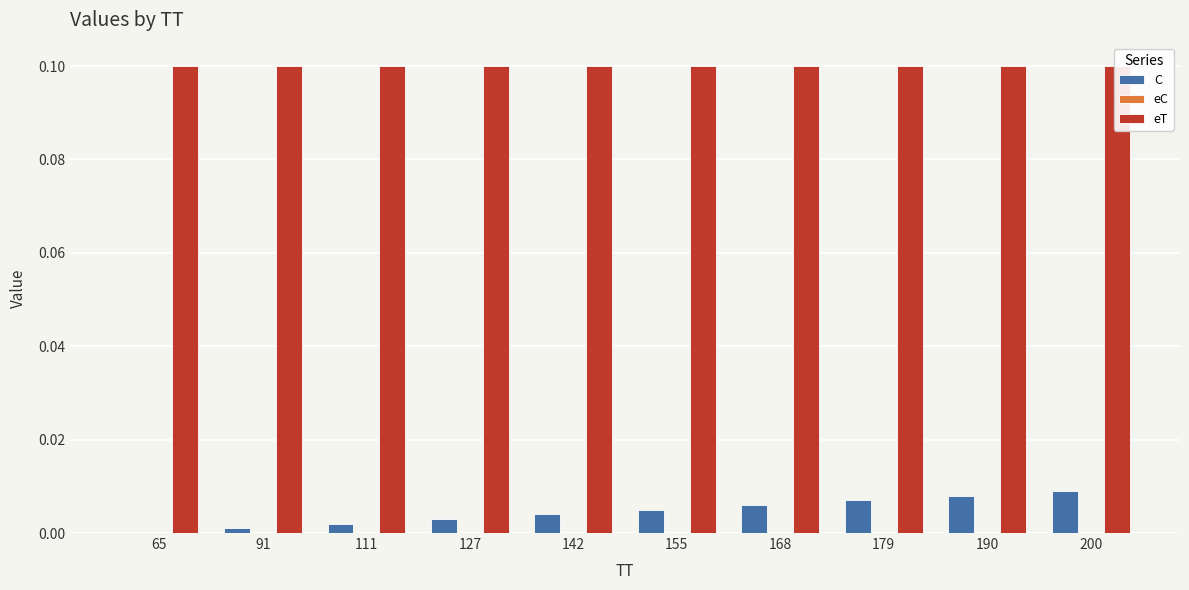

Does the chart contain any negative values?

No